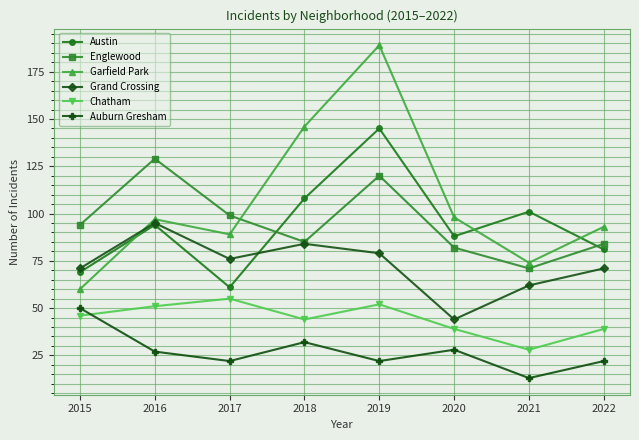

At which category does the chart reach its peak across all series?

2019